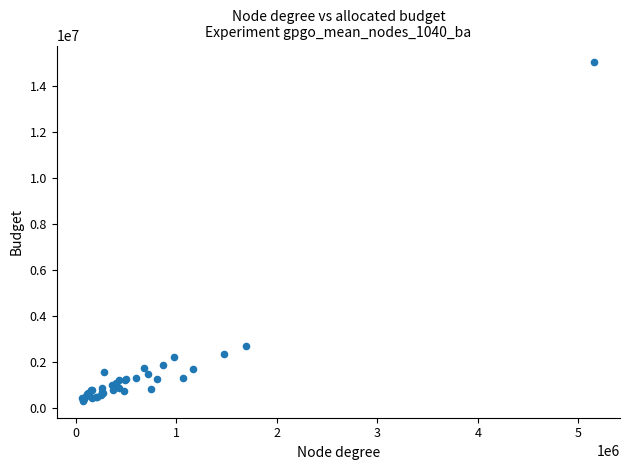

What Y value in the scatter plot is closest to 7676500?

2703000